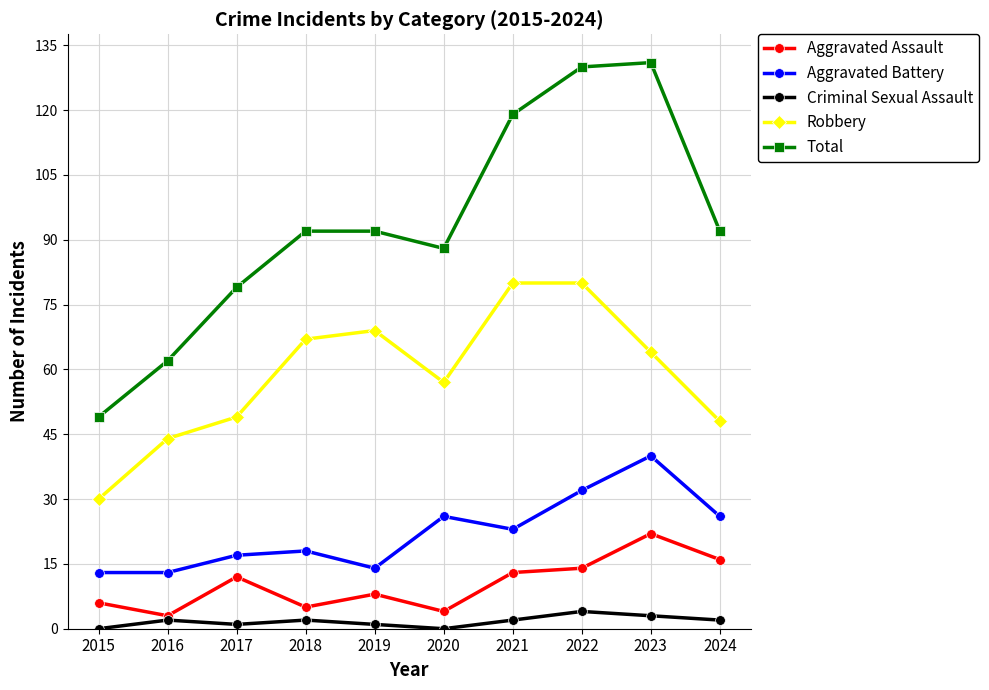

Rank the series by their maximum value, from highest to lowest.

Total, Robbery, Aggravated Battery, Aggravated Assault, Criminal Sexual Assault